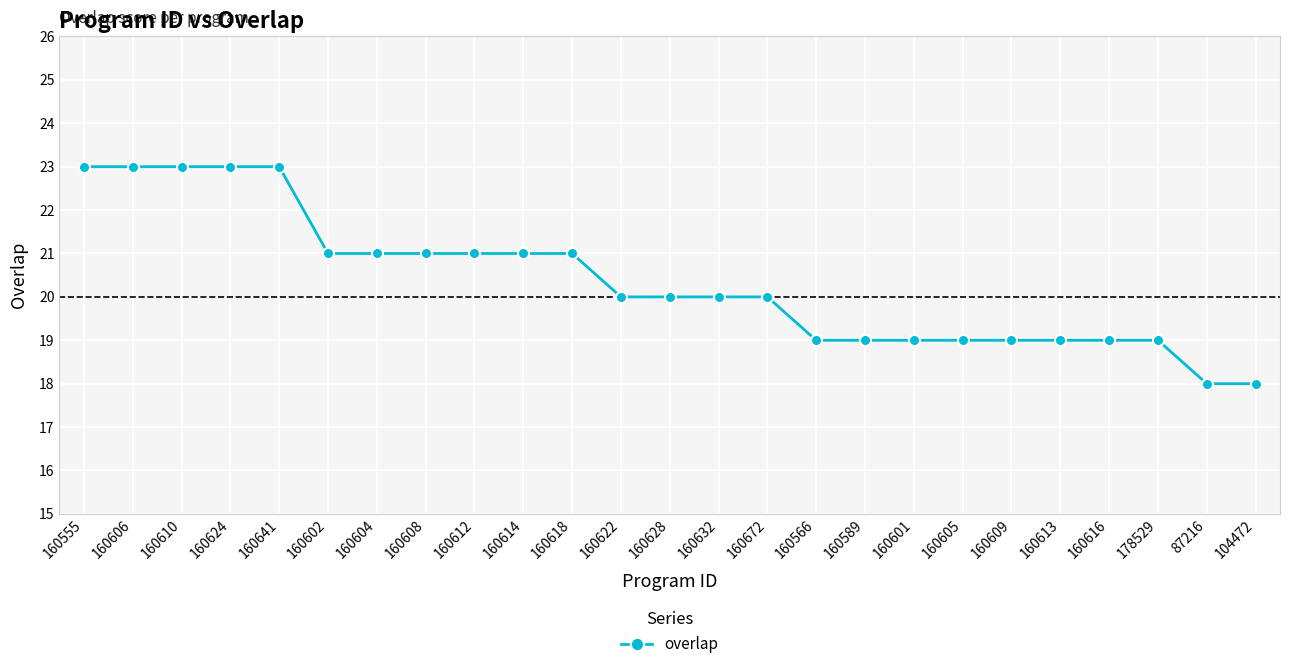

Approximately how many times larger is the value at 160612 compared to 178529?

1.1